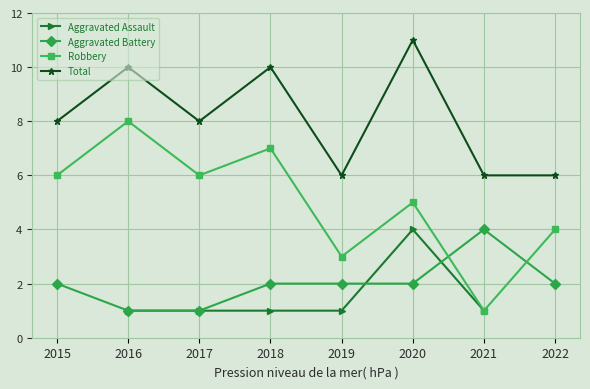

What is the sum of all Total values?

65